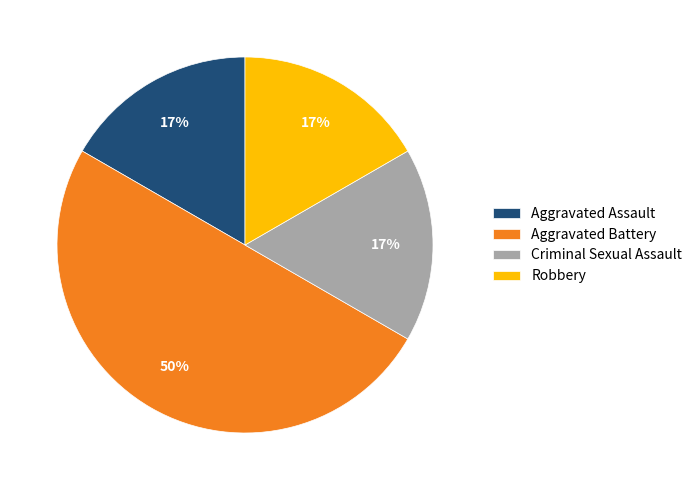

What is the largest slice in the pie chart?

Aggravated Battery